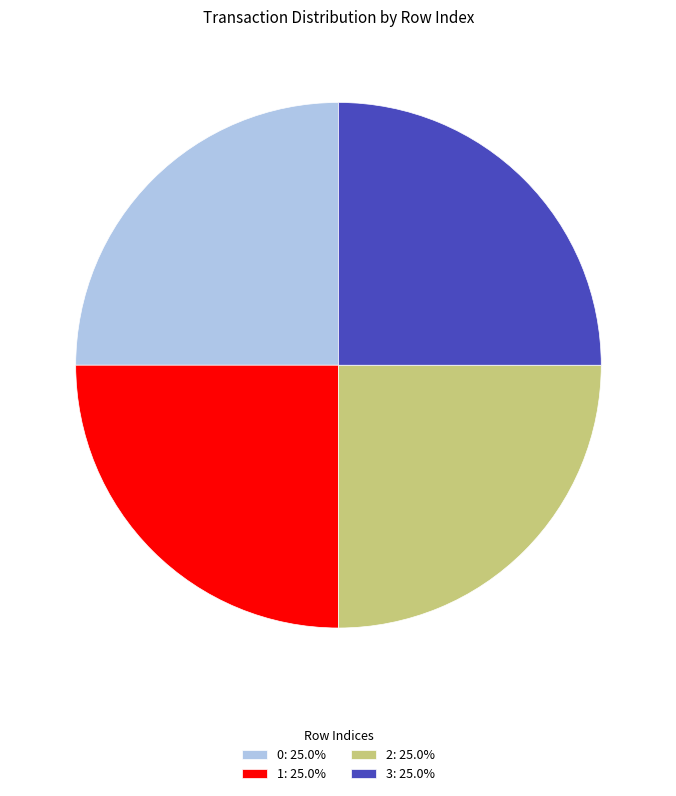

Approximately how many times larger is the value at 2: 25.0% compared to 1: 25.0%?

1.0